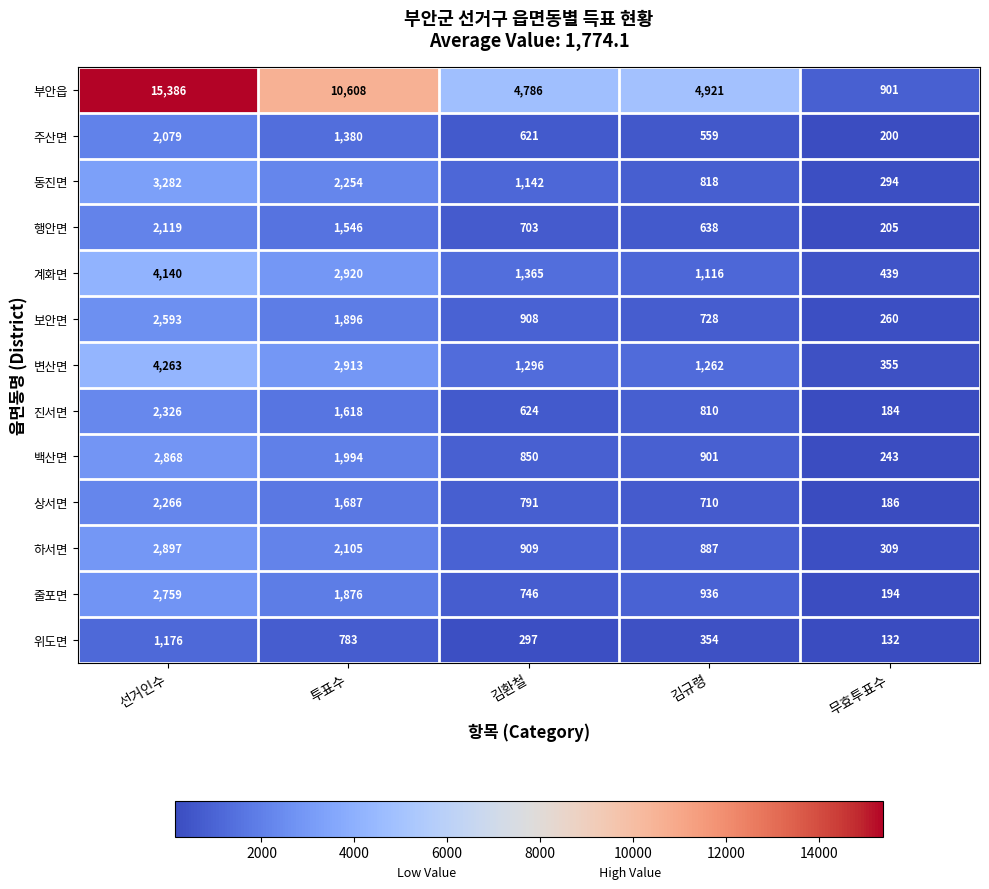

At which label is 부안읍 closest to 8143?

투표수